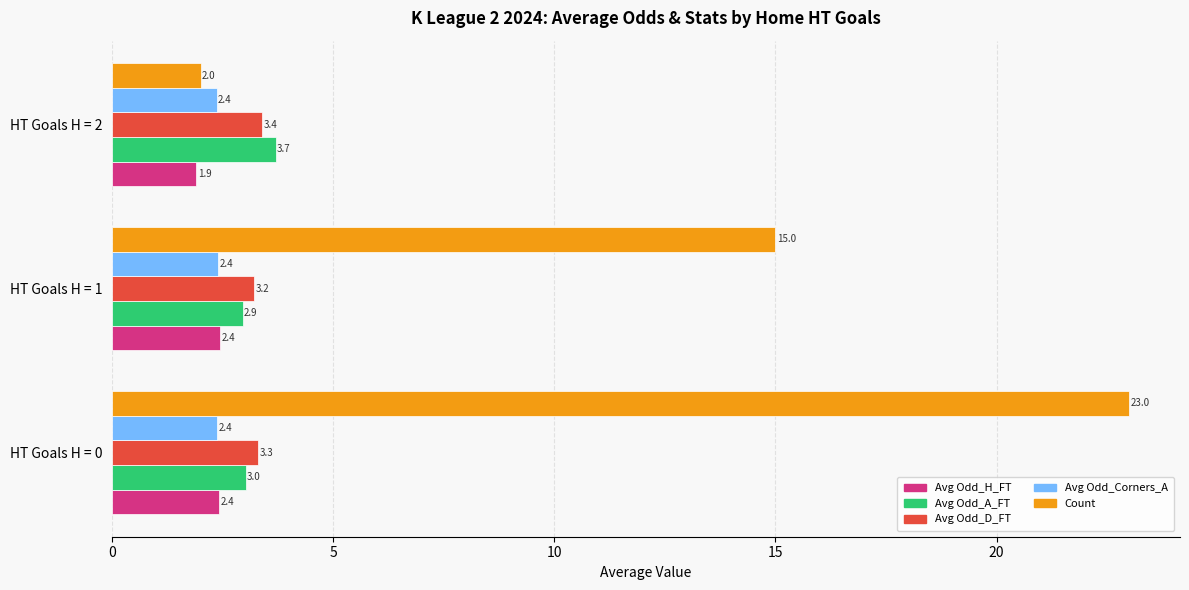

How many distinct data groups are displayed?

5